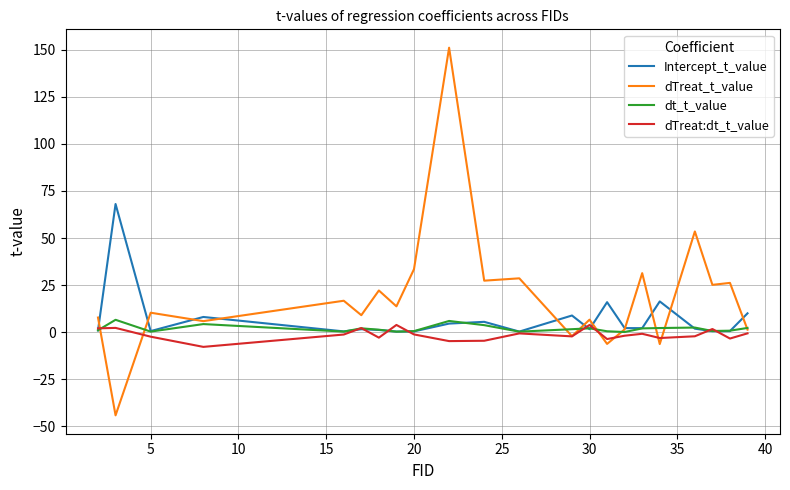

How many categories are shown in the chart?

22